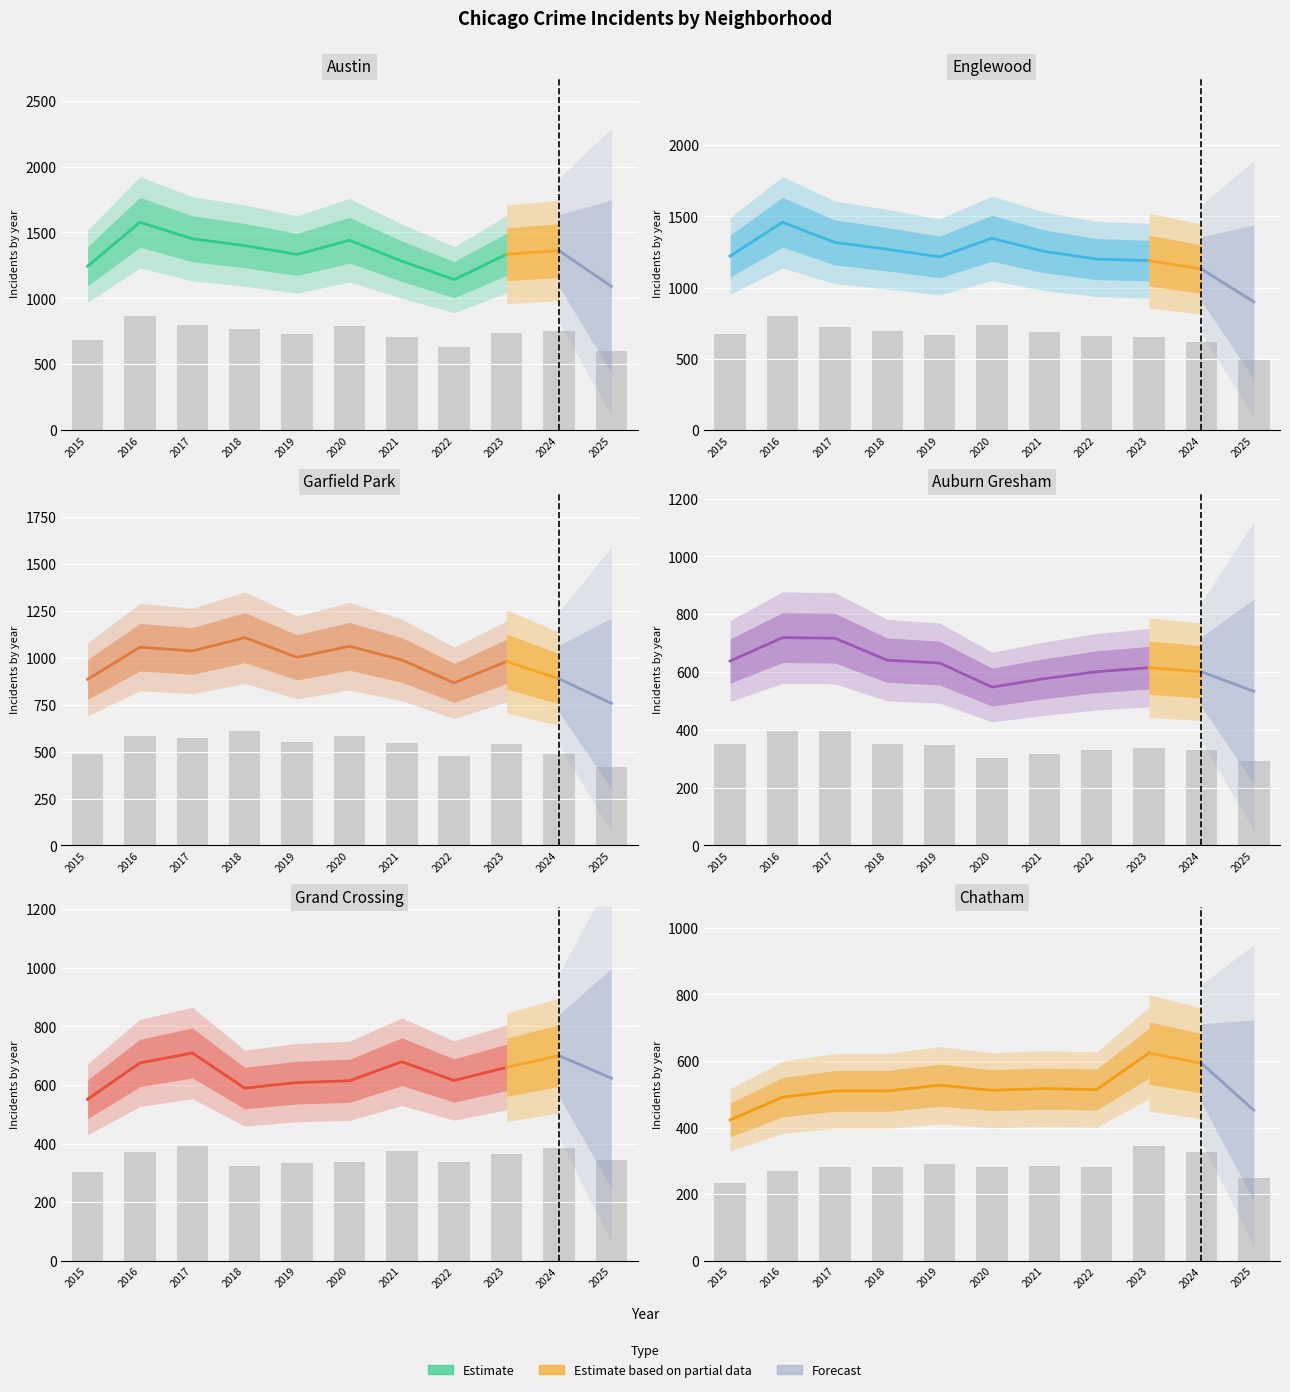

What is the greatest value displayed?

867.4